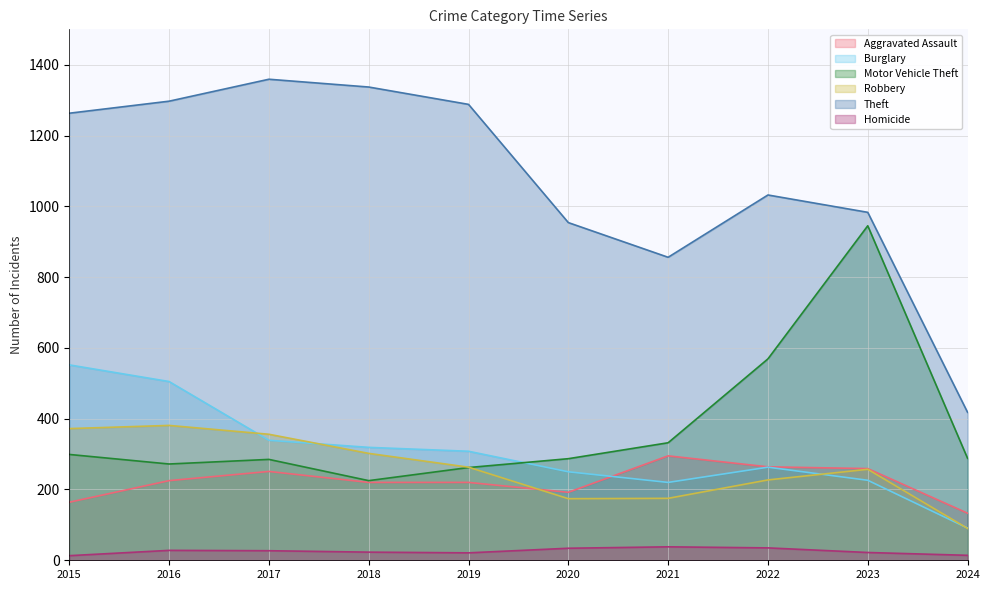

Is the value of Robbery at 2024 greater than the value of Burglary at 2024?

No